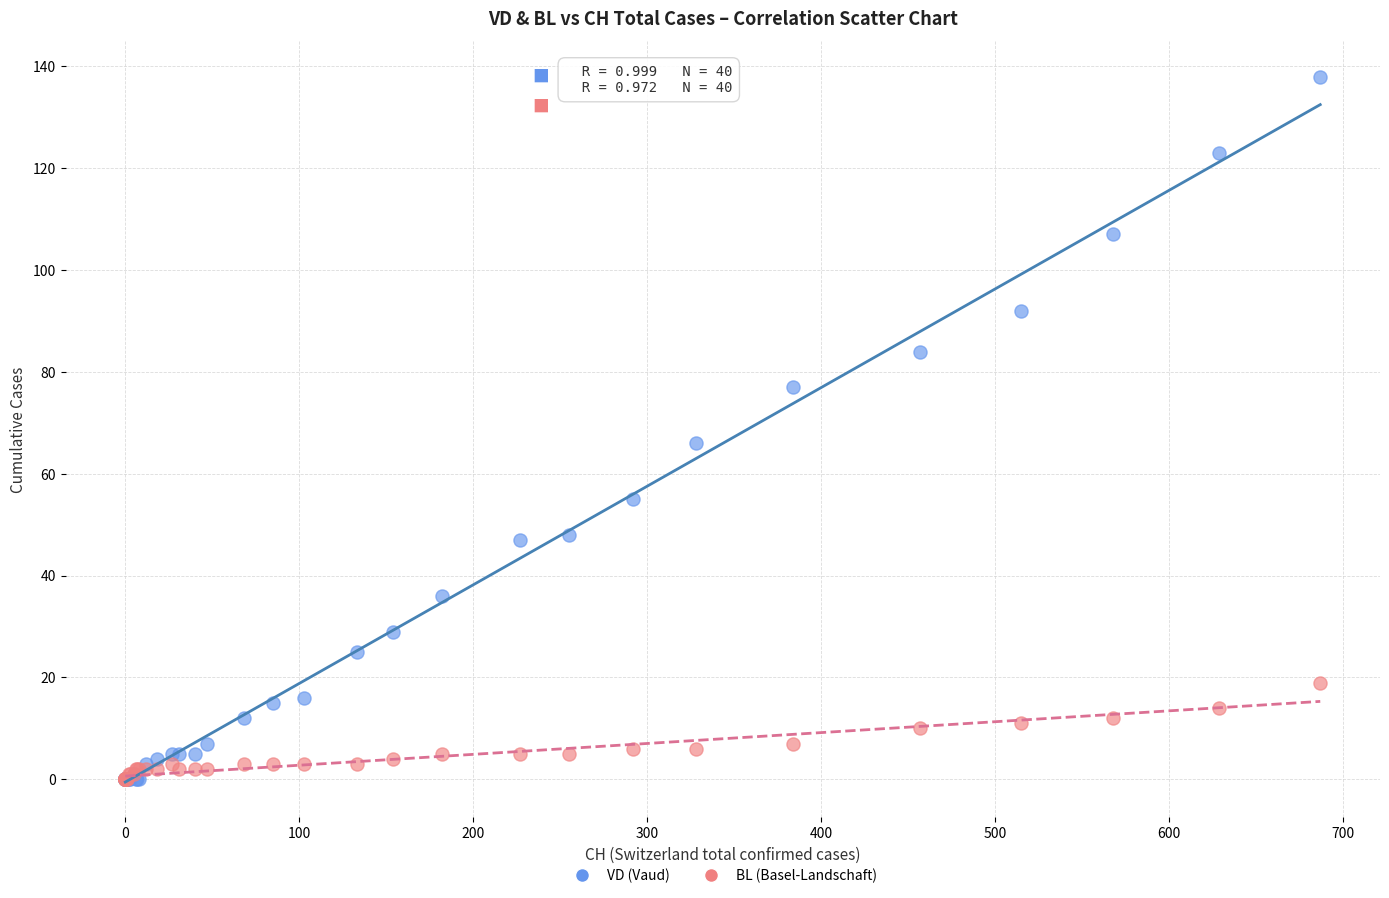

In the VD (Vaud) series, what Y value is closest to 69?

66